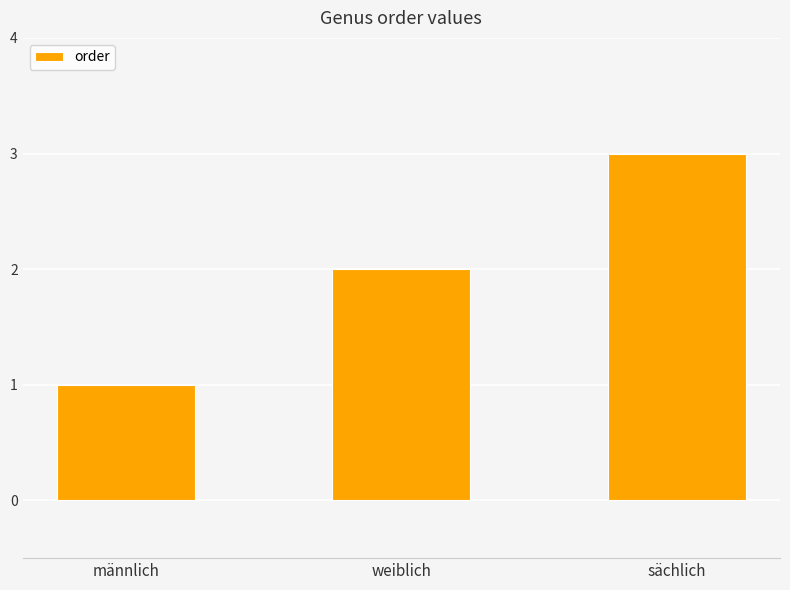

List the labels in order of value, smallest first.

männlich, weiblich, sächlich